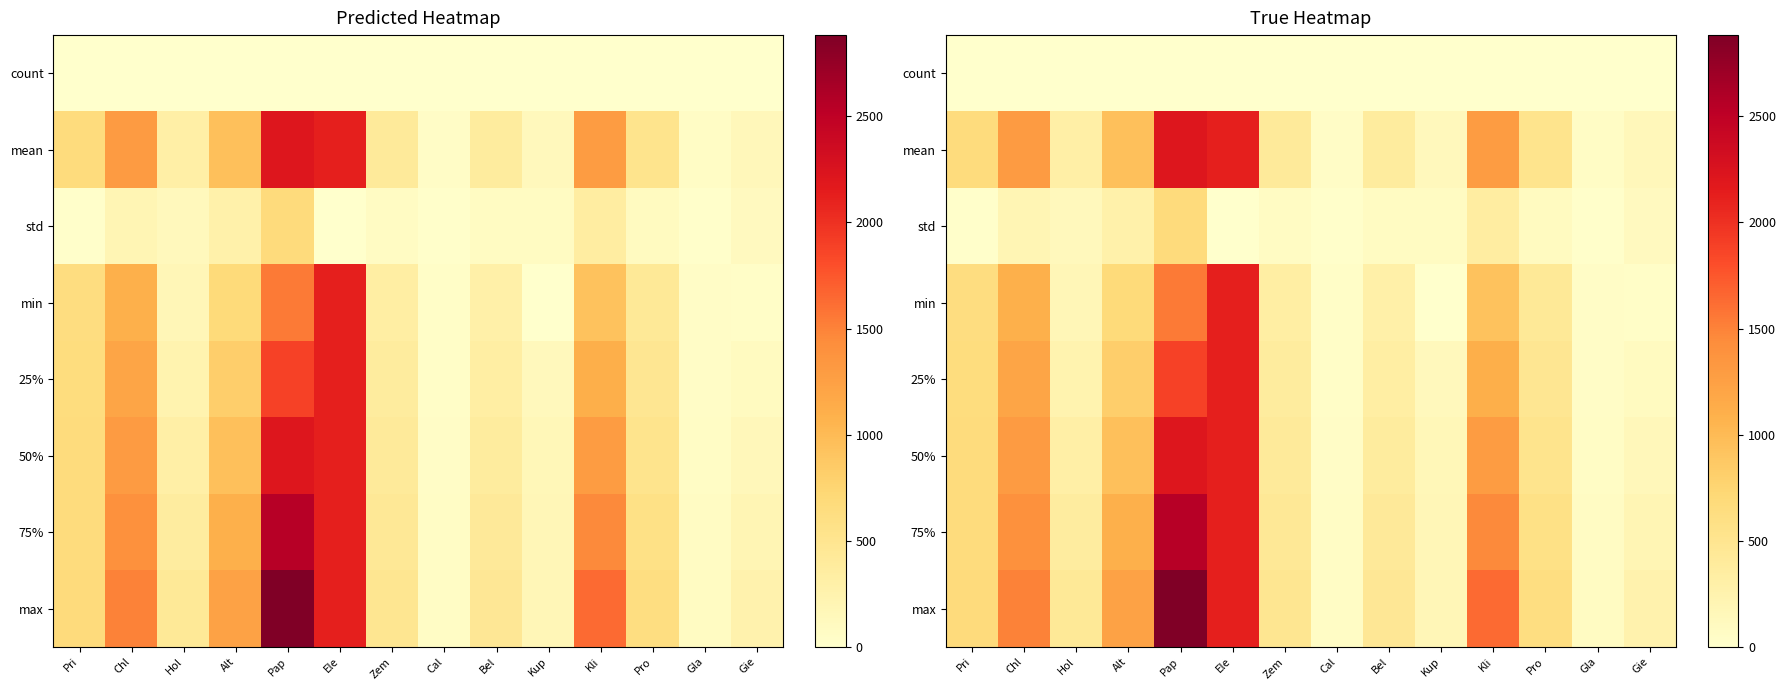

What is the total value across all series at Chl?

8024.1